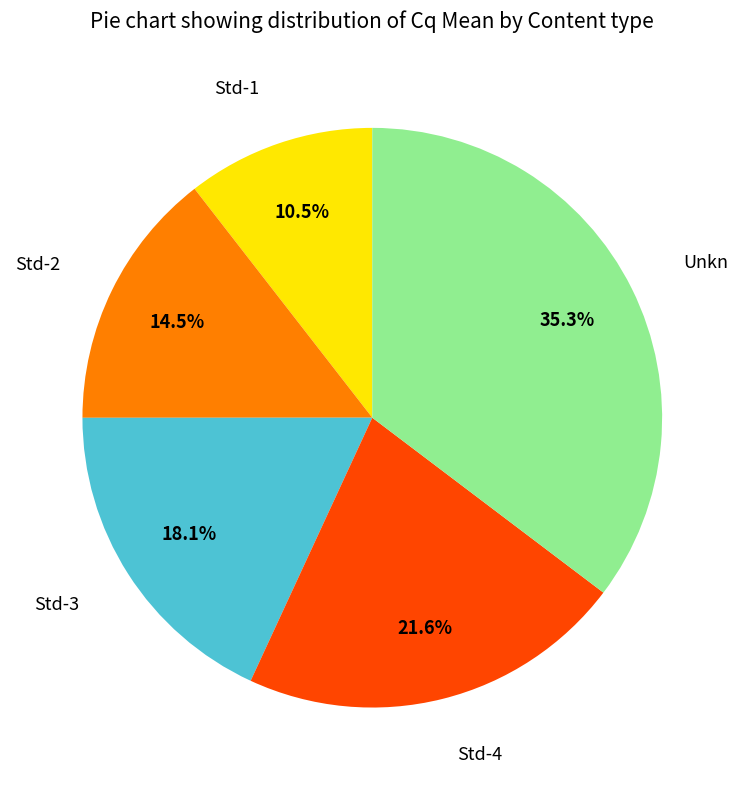

Is there any slice that represents more than half of the pie?

No